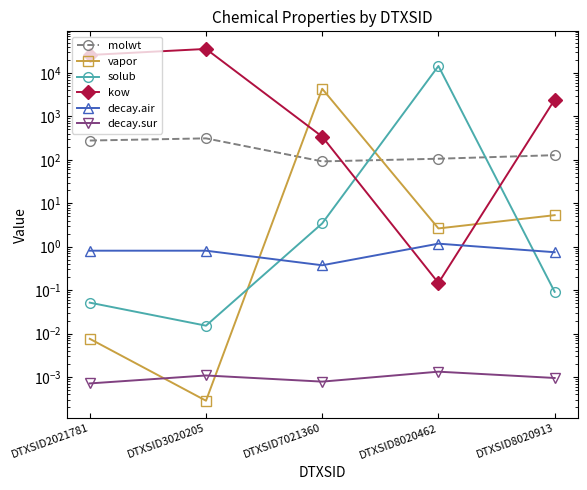

True or false: decay.air has a value of 0.2 at DTXSID7021360.

False